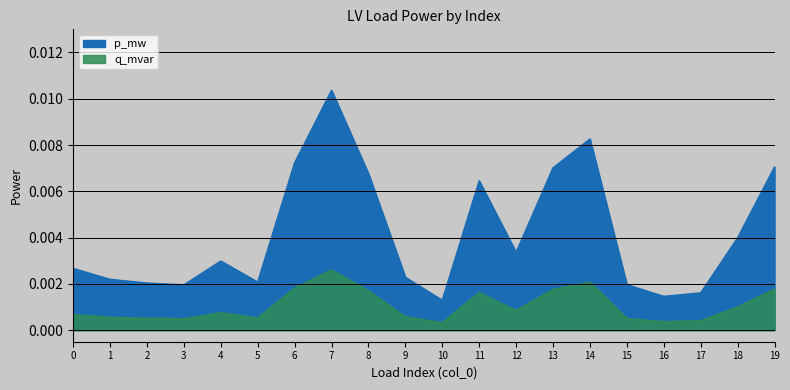

At 8, list the series in order from largest to smallest.

p_mw, q_mvar